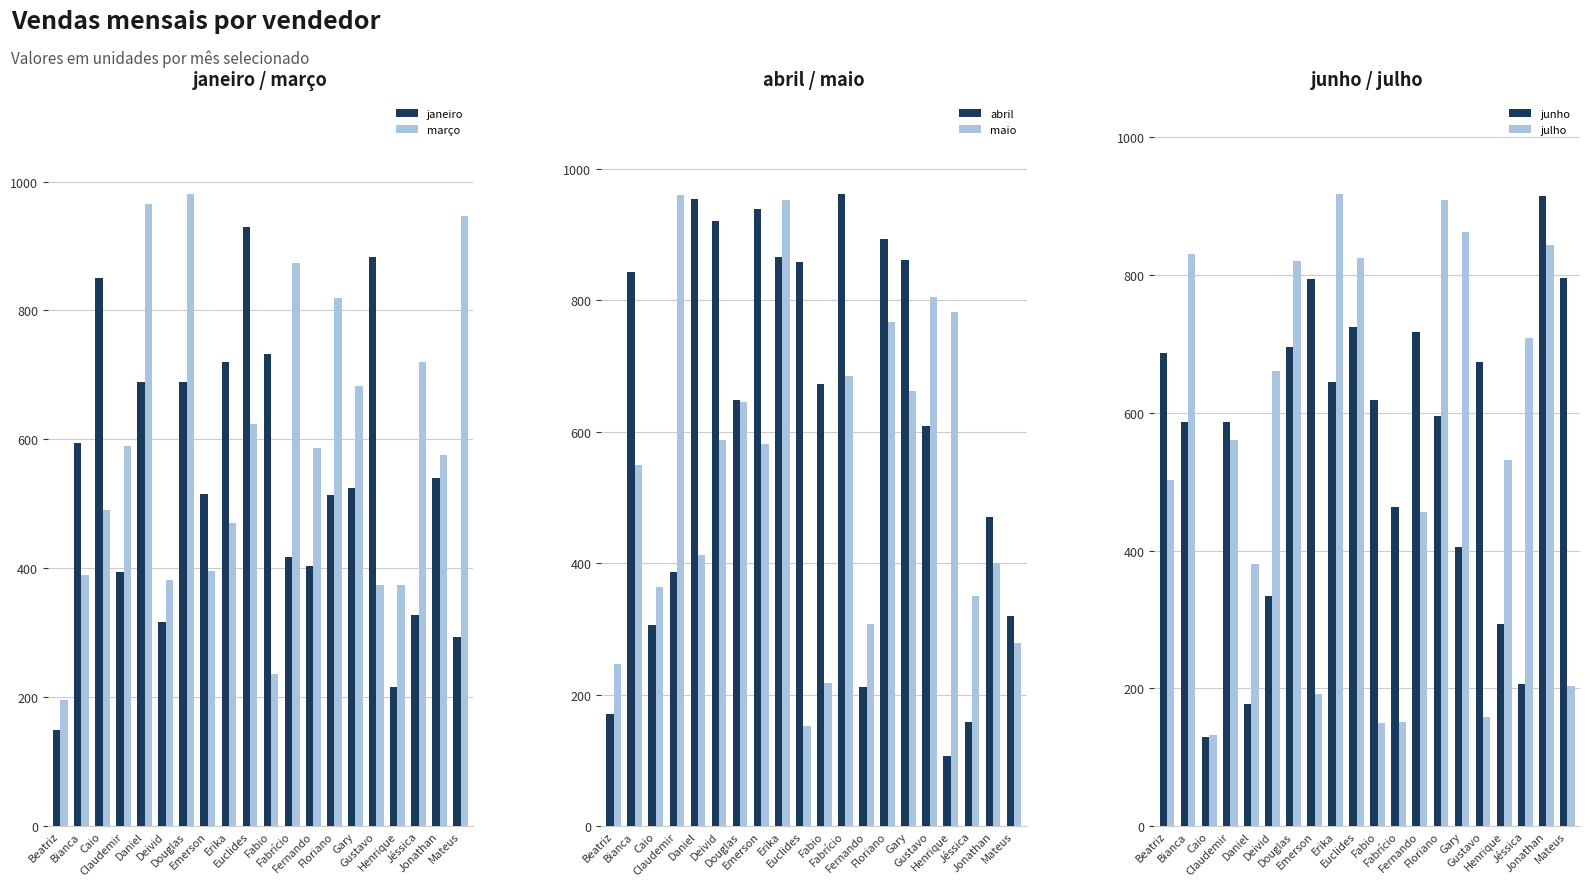

Rank the series at Euclides from highest to lowest value.

janeiro, abril, julho, junho, março, maio